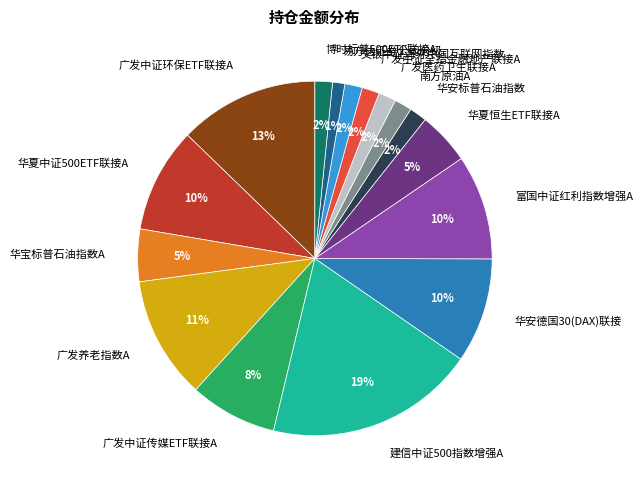

Does 华宝标普石油指数A represent more than half of the total?

No